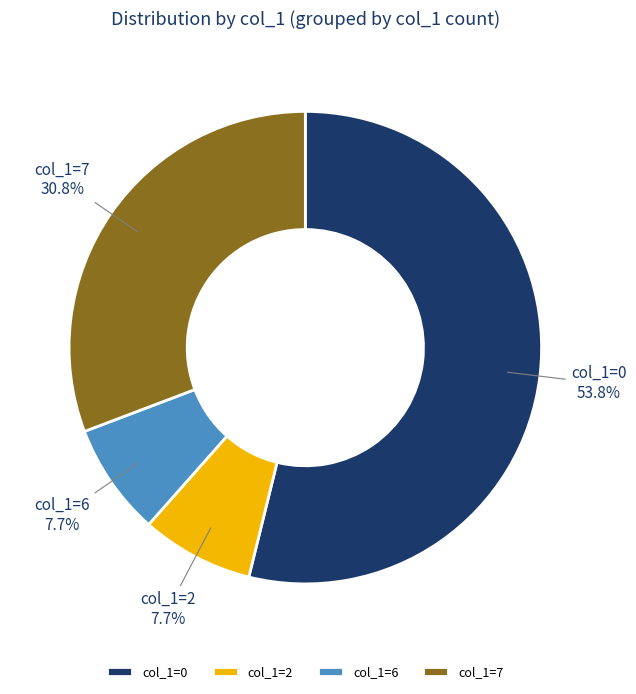

Approximately how many times larger is the value at col_1=6 compared to col_1=2?

1.0